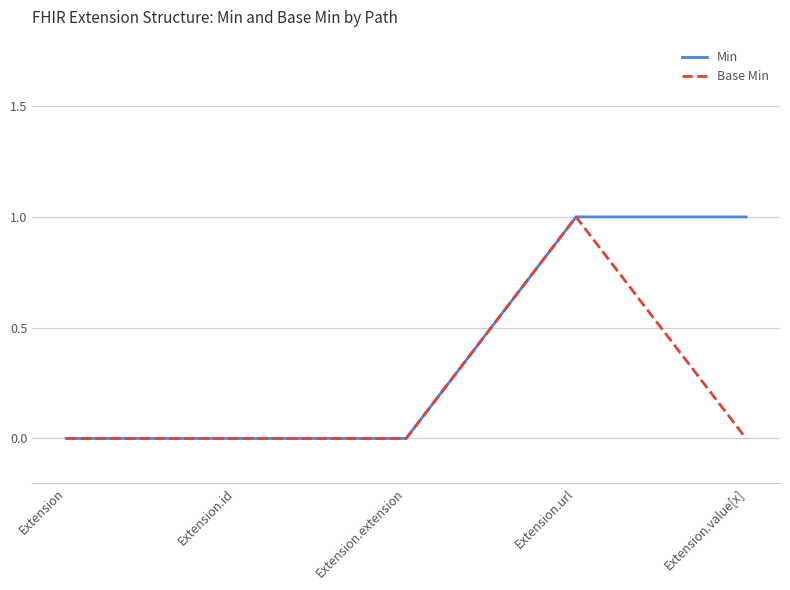

The Base Min series shows 0 at Extension.value[x]. True or false?

True